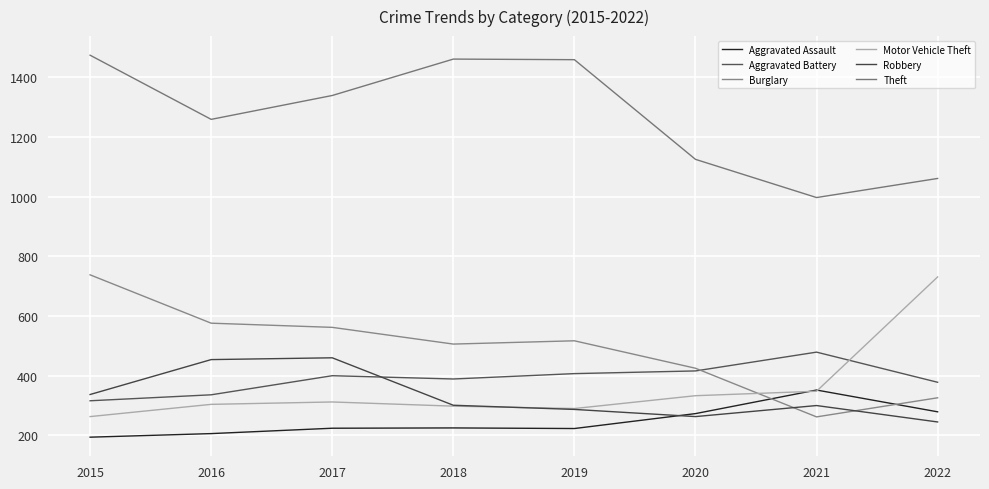

At how many categories does at least one series exceed 951?

8